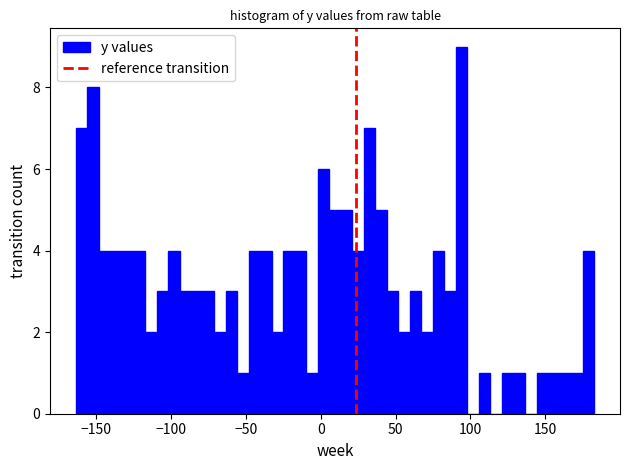

Around what value on the x-axis is the tallest bar? Give the approximate position of its centre, as read against the axis.

95